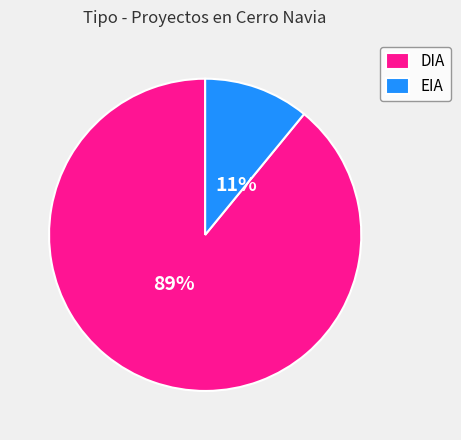

Between EIA and DIA, which is larger?

DIA